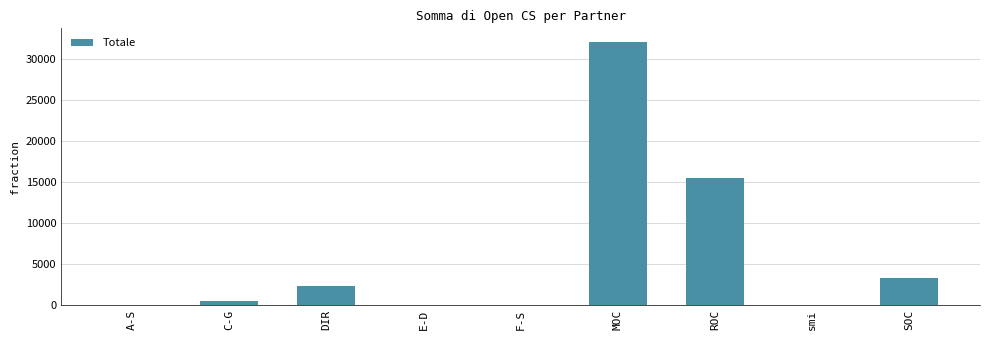

What is the difference between the values at ROC and MOC?

16658